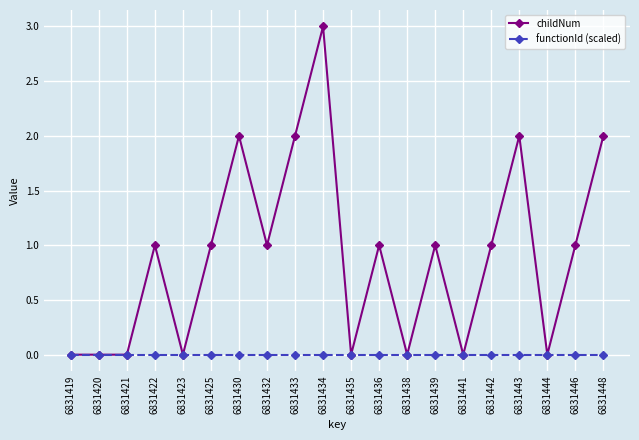

What is the total value across all series at 6831422?

1